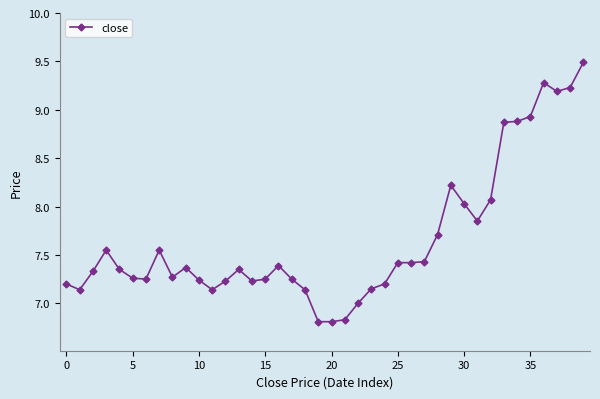

True or false: there are more than 0 points higher than both neighbors.

True